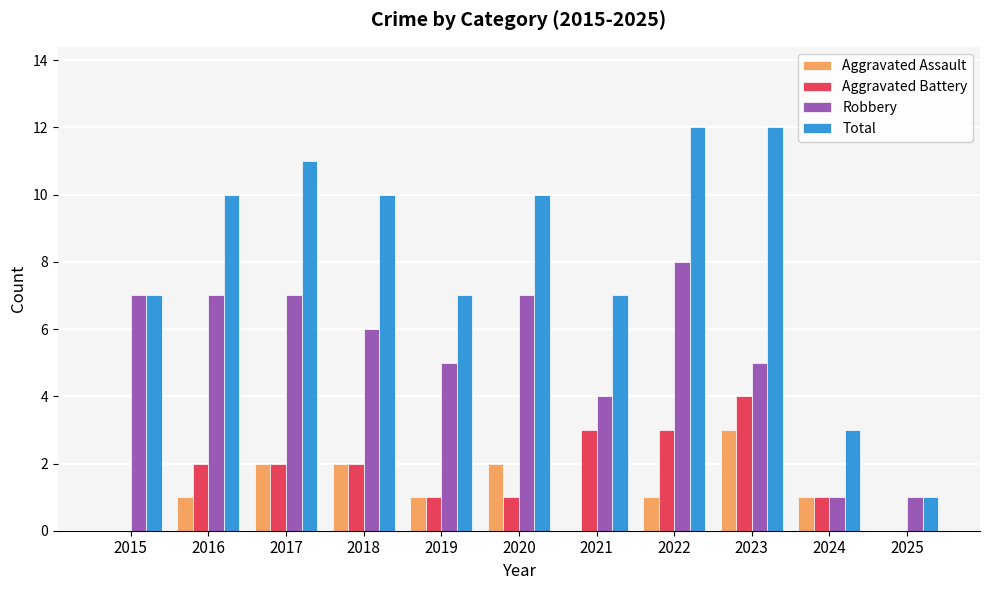

Reading left to right, what are all the values shown in this chart?

Aggravated Assault: 0	1	2	2	1	2	0	1	3	1	0
Aggravated Battery: 0	2	2	2	1	1	3	3	4	1	0
Robbery: 7	7	7	6	5	7	4	8	5	1	1
Total: 7	10	11	10	7	10	7	12	12	3	1